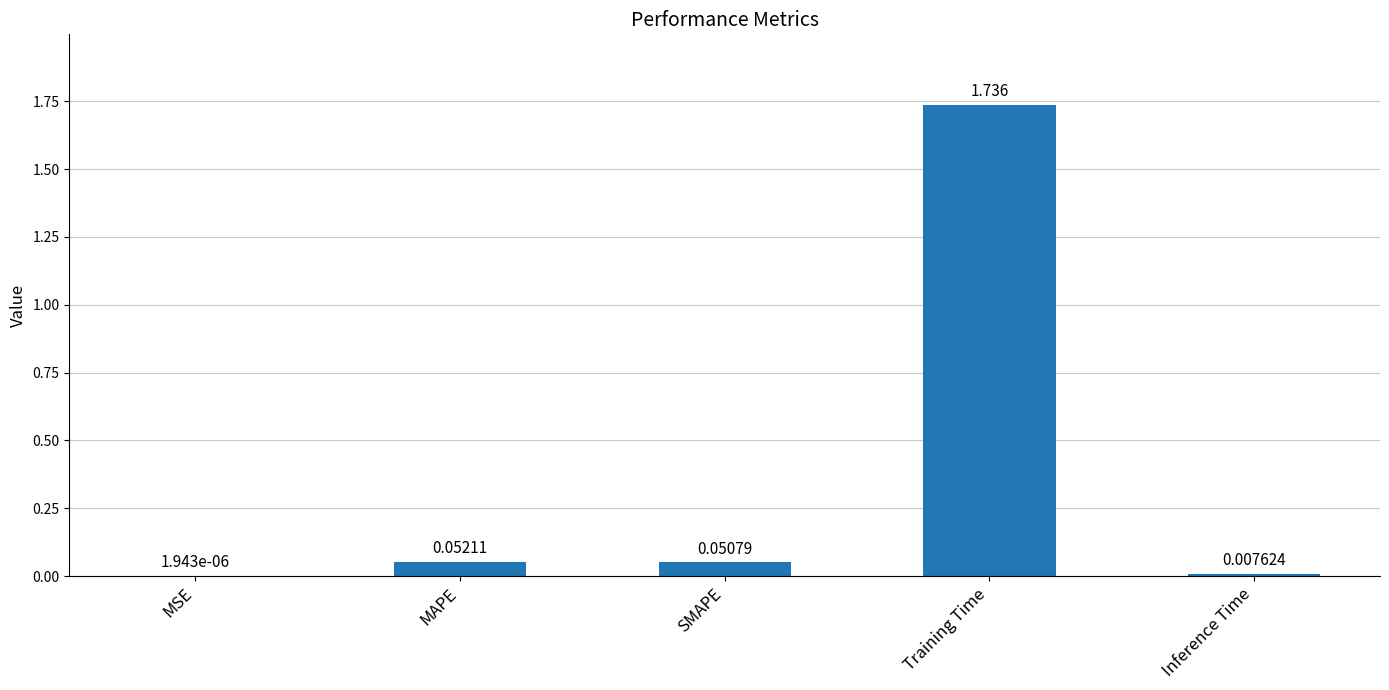

Which category has the highest value across all series?

Training Time